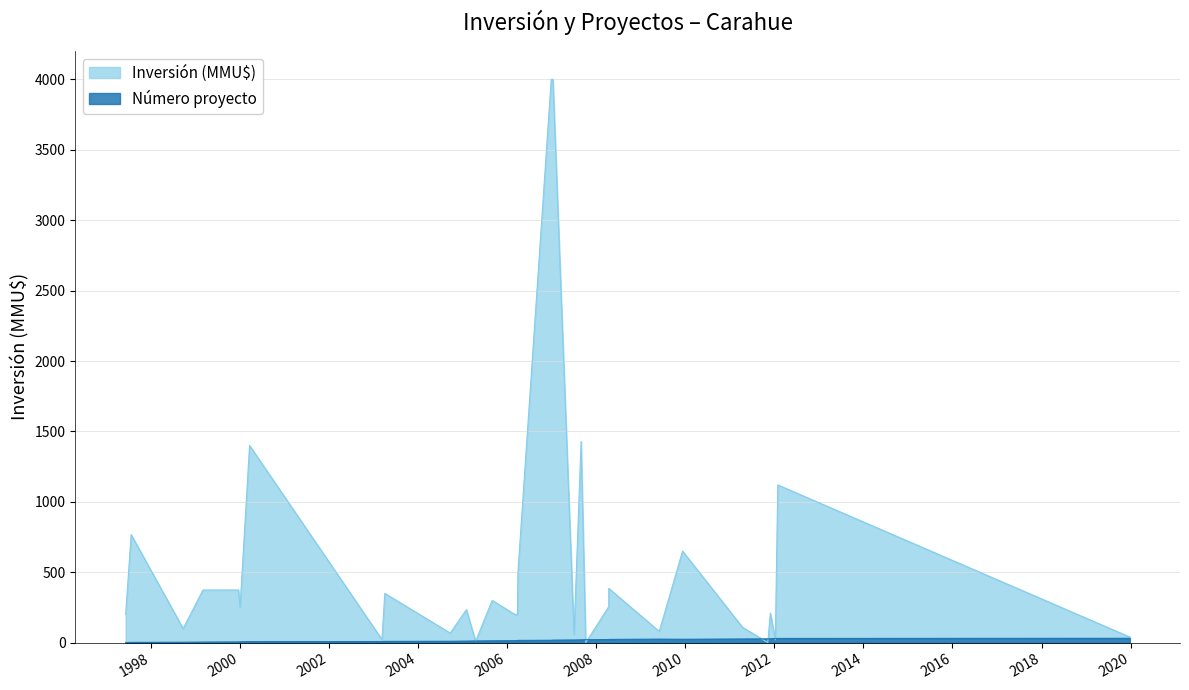

True or false: Número proyecto has a value of 3 at 22/09/2004.

False